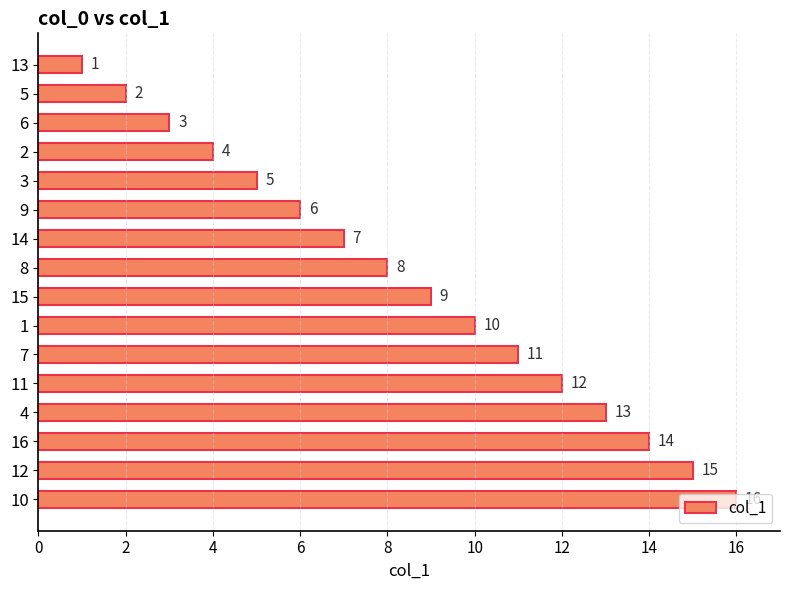

The value at 4 is 4. True or false?

False